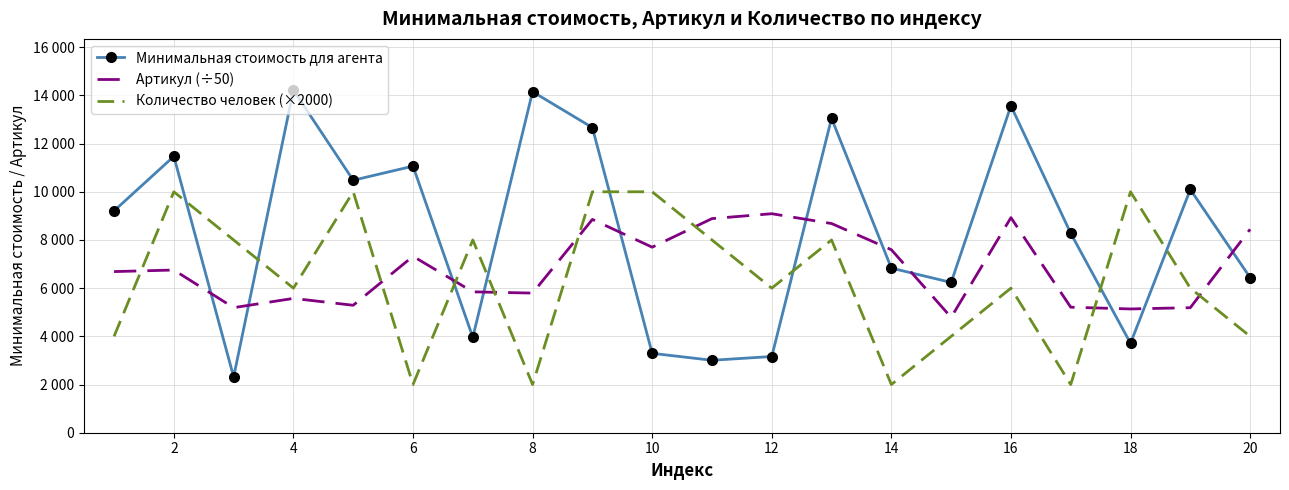

What are all the series names shown in the legend?

Минимальная стоимость для агента, Артикул (÷50), Количество человек (×2000)